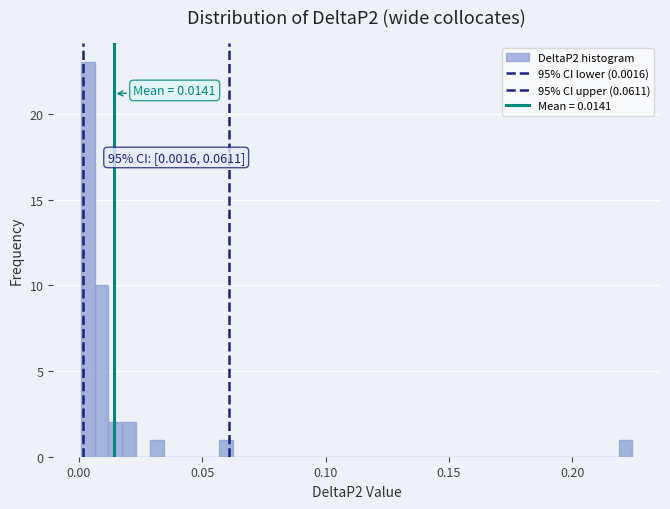

Read against the x-axis, roughly where is the centre of the tallest bar?

0.005